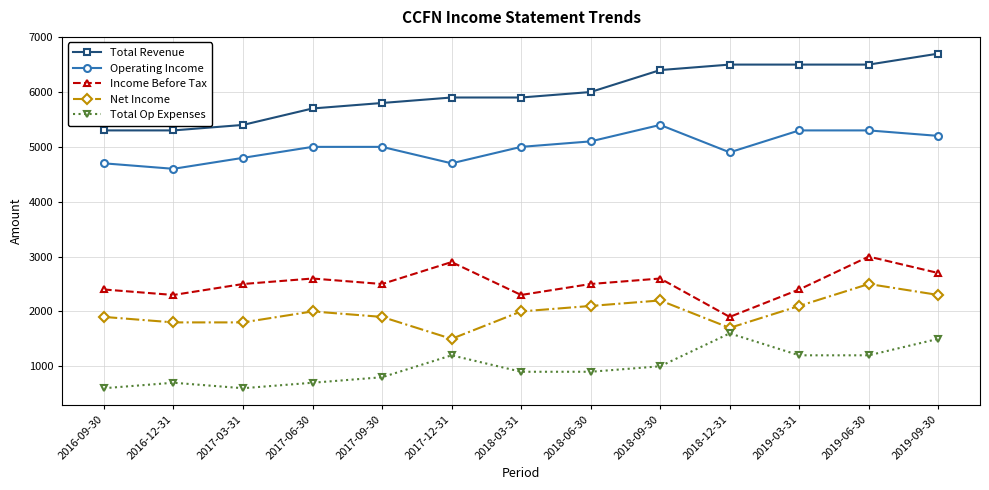

True or false: Net Income has a value of 1800 at 2016-12-31.

True